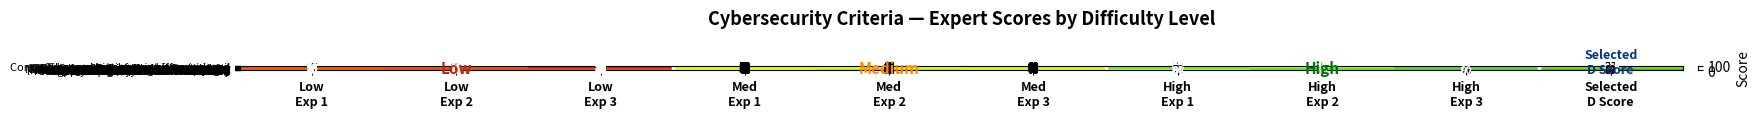

What is the lowest value of the Social impact of breaches is talked series?

18